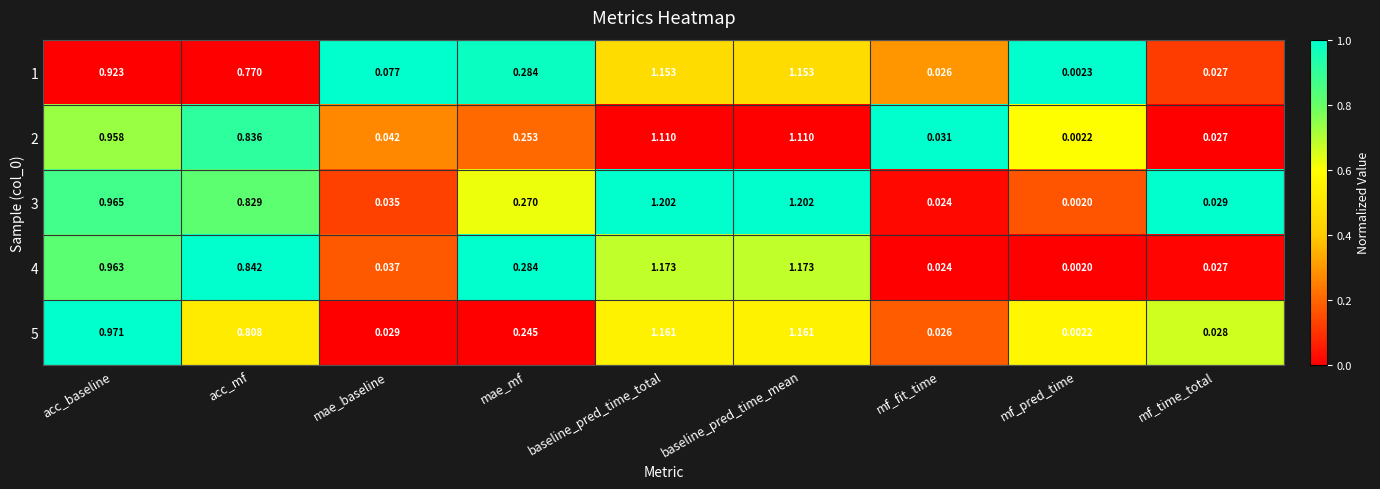

At how many categories does at least one series exceed 0?

9